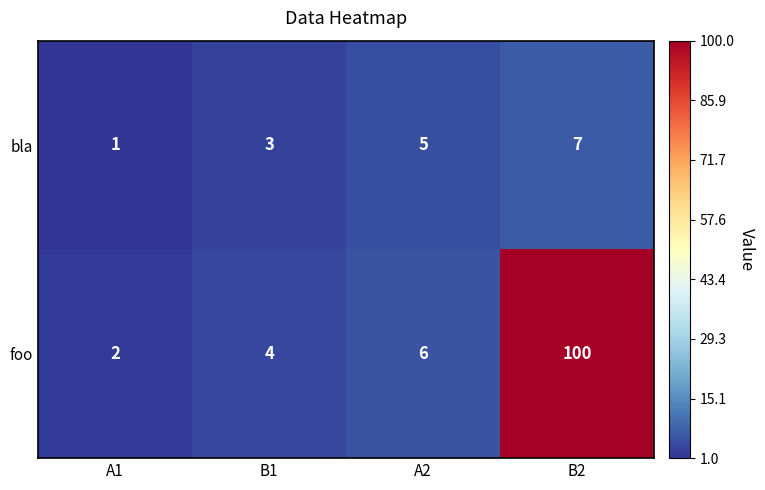

Which series has the largest range (max minus min)?

foo